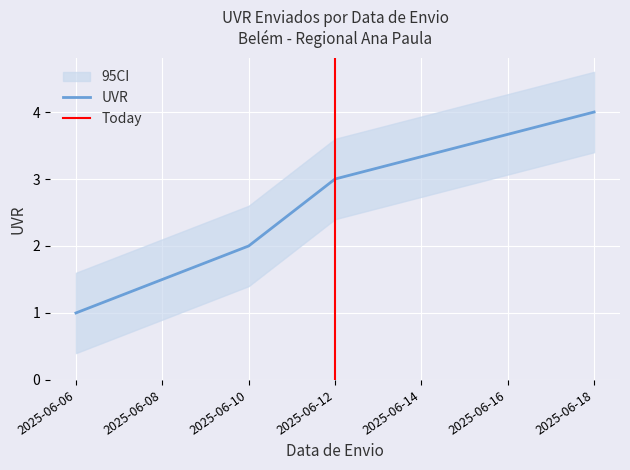

How many values are between 2 and 4?

3